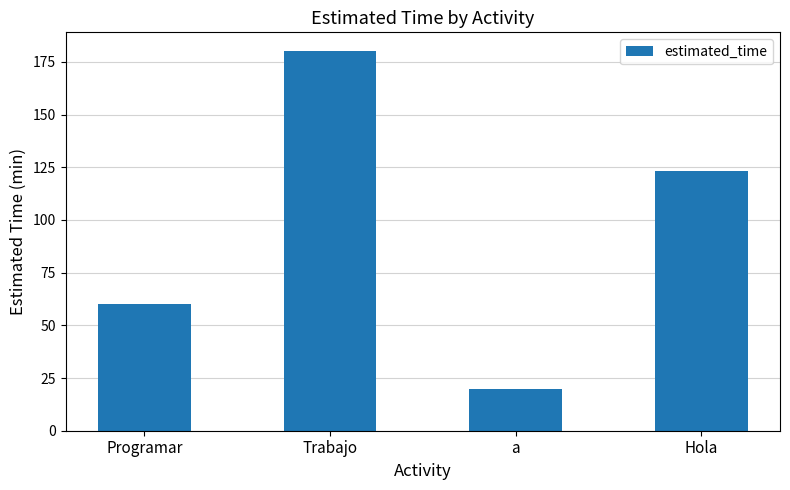

Which label corresponds to the largest value in the chart?

Trabajo